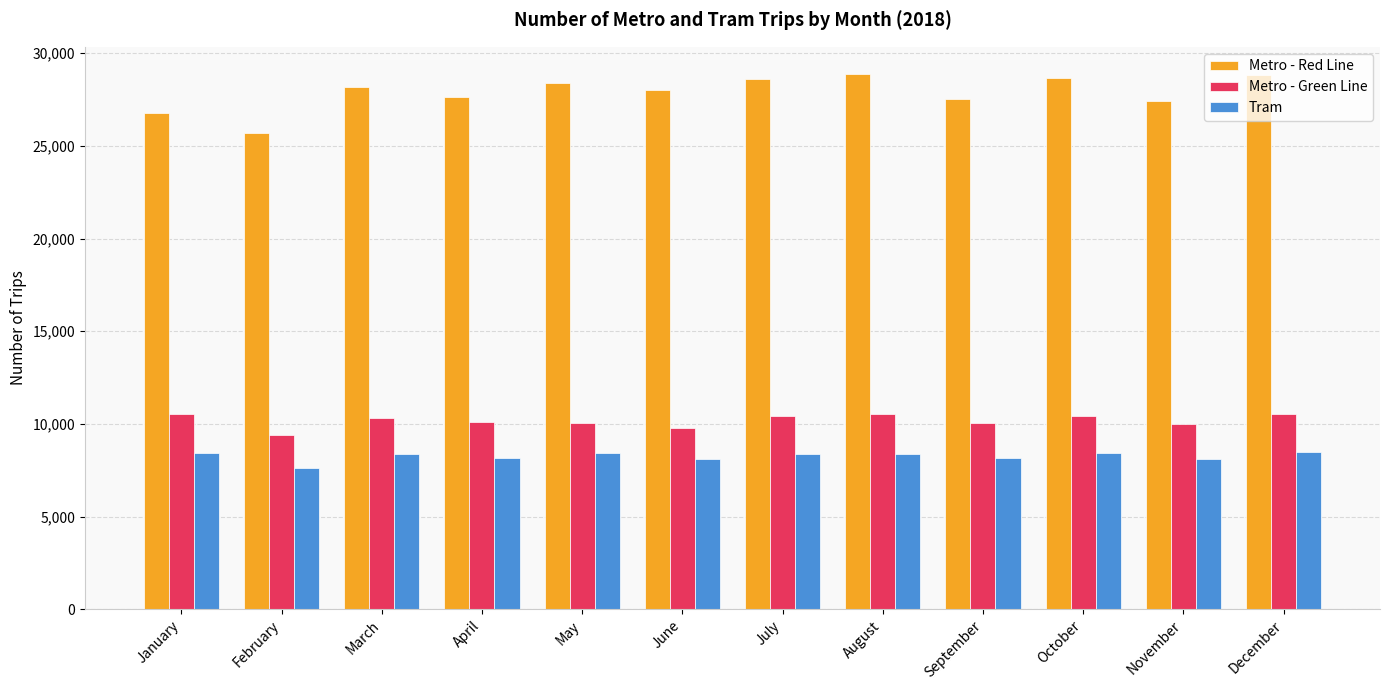

What is the spread (max minus min) of values at April?

19513